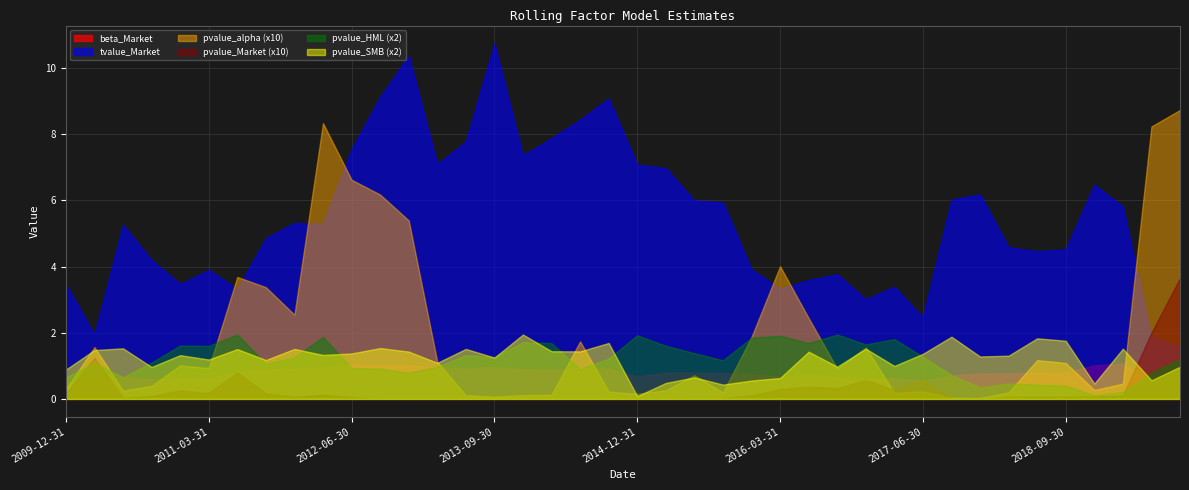

Where is the first local maximum for pvalue_HML?

2010-03-31